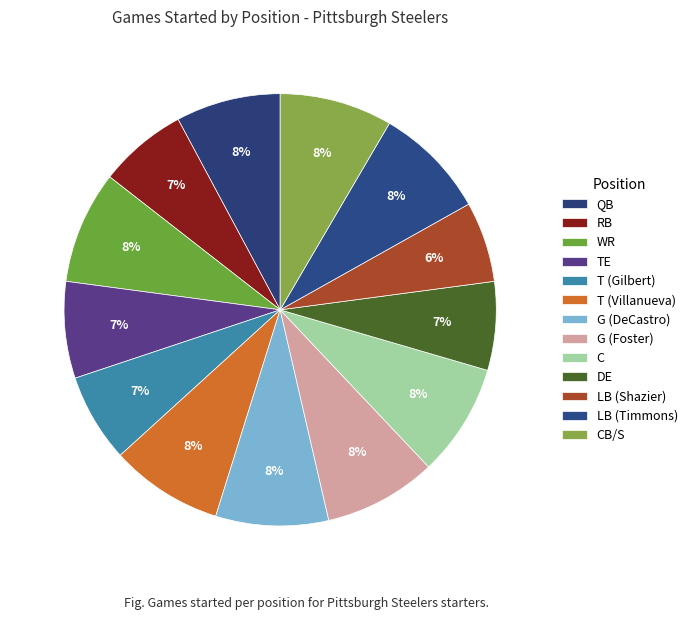

How many segments does this pie chart have?

13